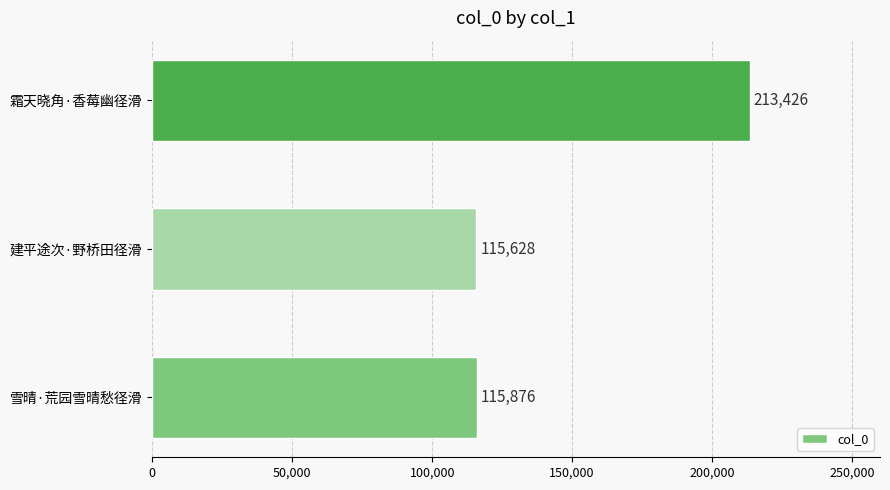

What is the approximate value at 霜天晓角·香莓幽径滑, to the nearest 10?

213430